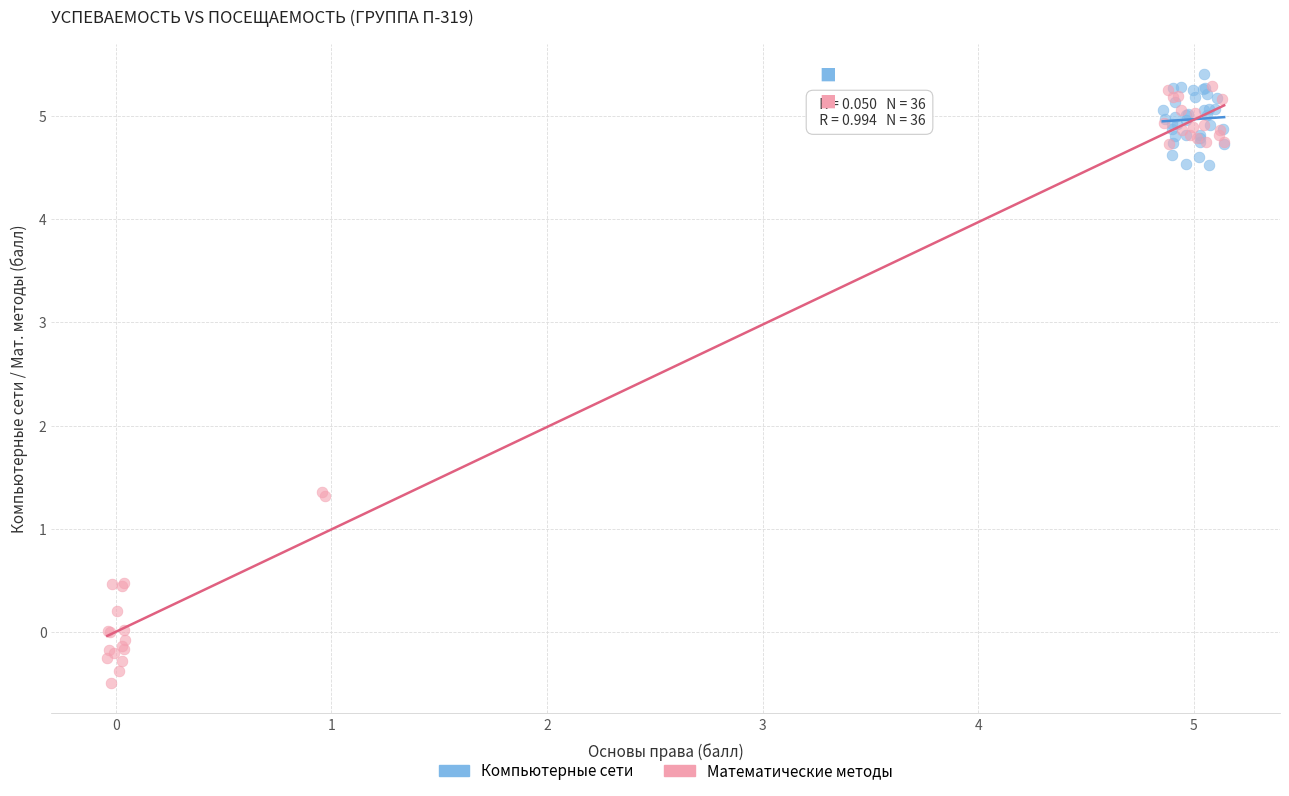

Which series reaches the minimum Y coordinate?

Математические методы